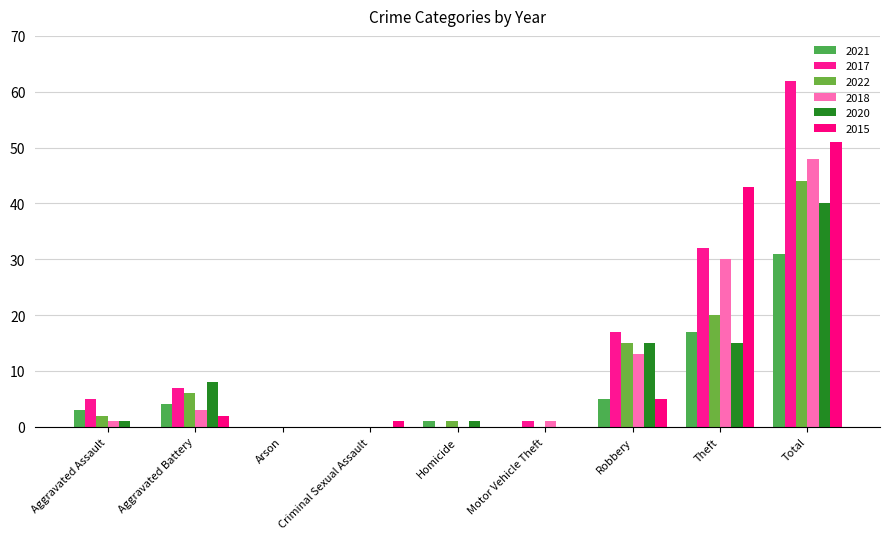

Which series has the largest total across all categories?

2017